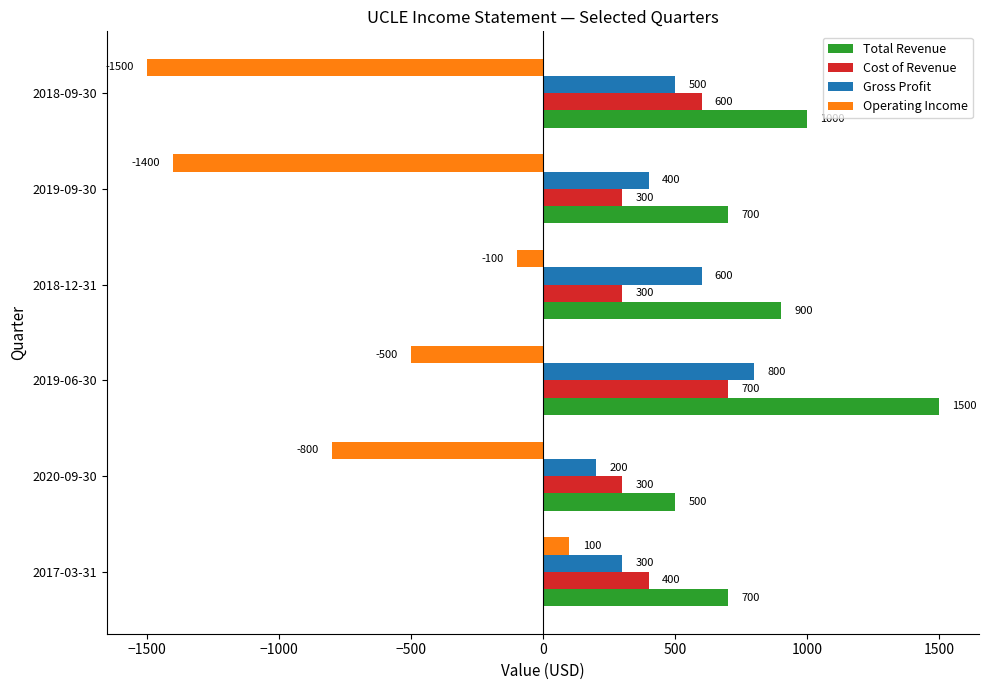

Which category has the highest value in the Gross Profit series?

2019-06-30